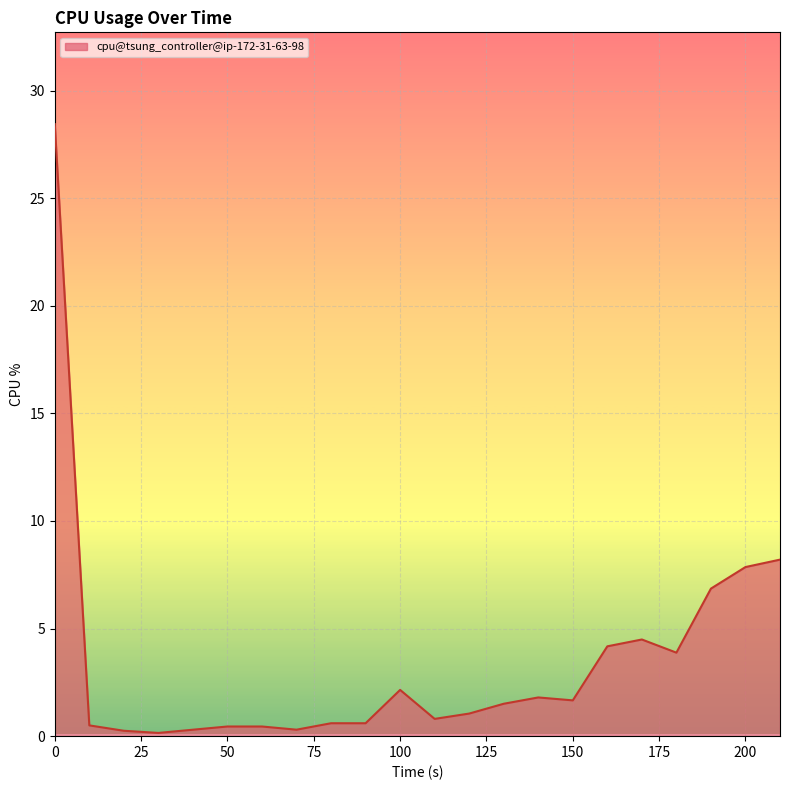

What is the greatest value displayed?

28.4